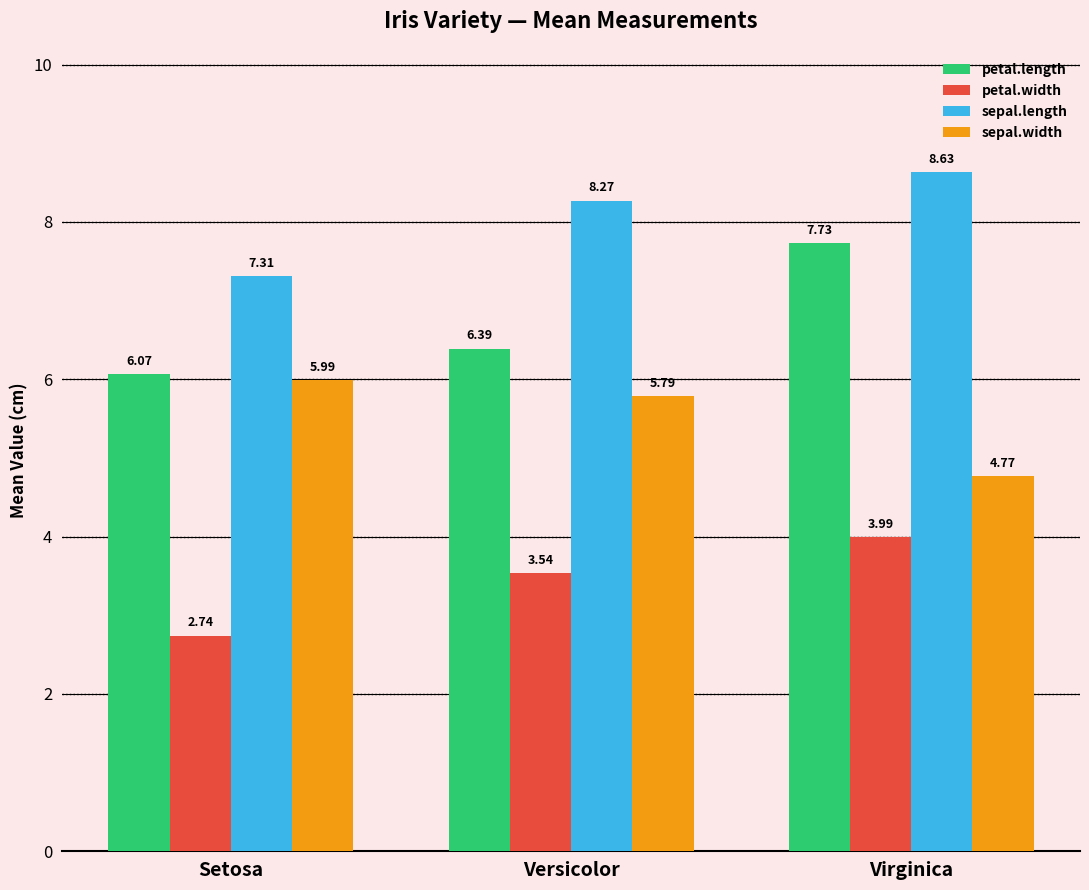

Read the sepal.width value at Setosa.

6.0